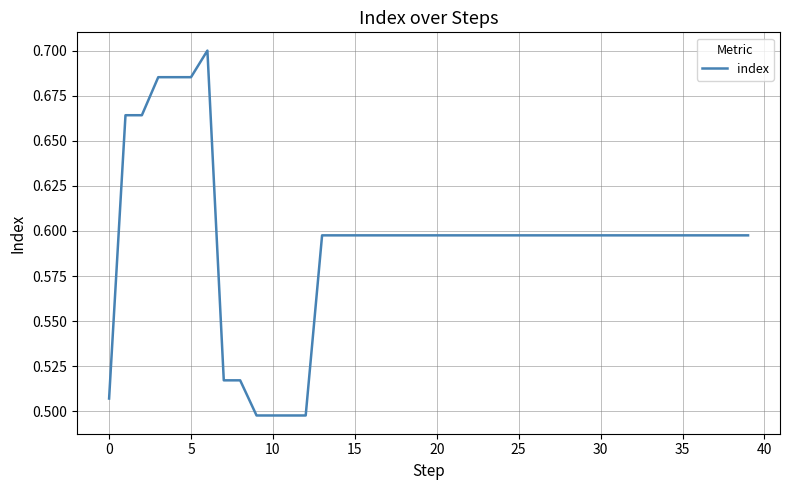

The value at 10 is 0.9. True or false?

False